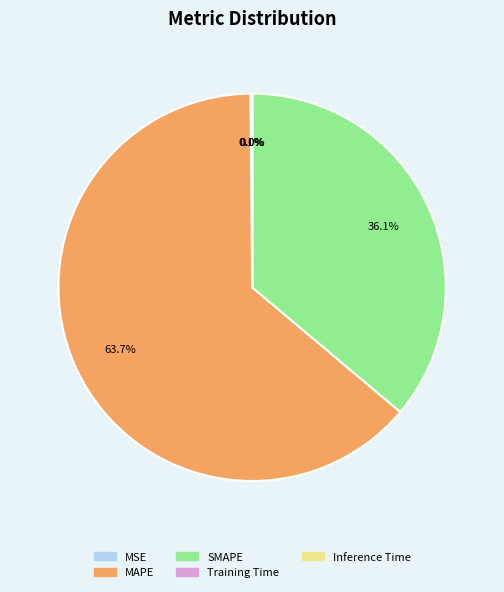

Which slice is the largest?

MAPE